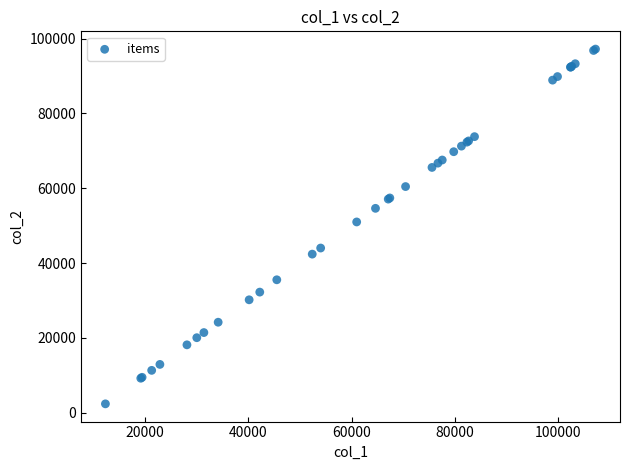

What Y value in the scatter plot is closest to 49785?

50990